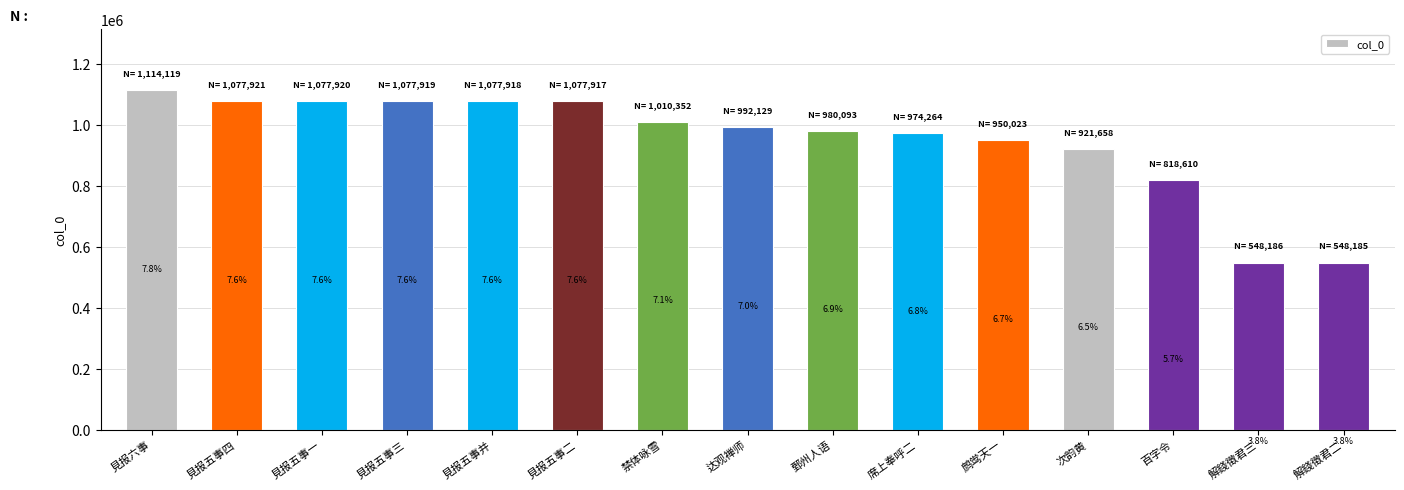

What is the minimum value shown in the chart?

548185